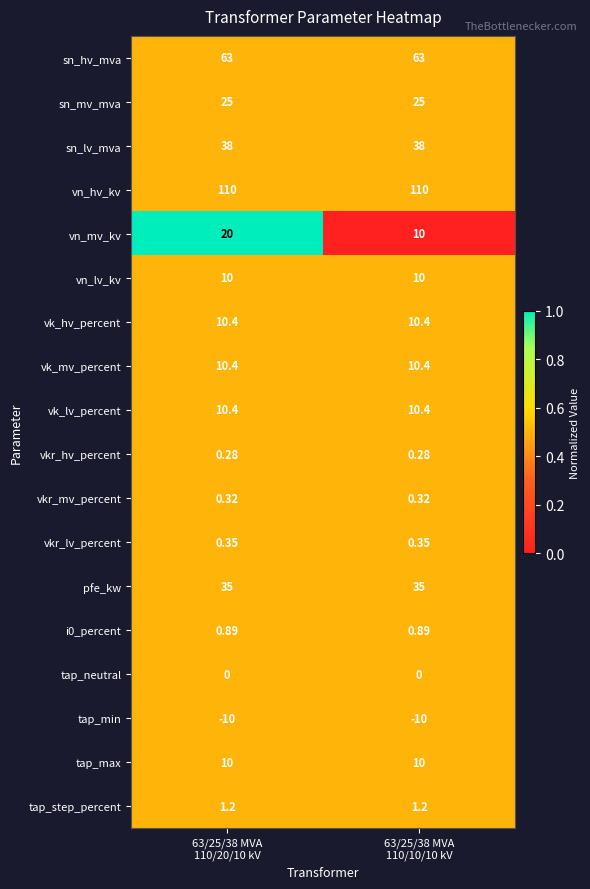

Which series has the largest total across all categories?

vn_hv_kv